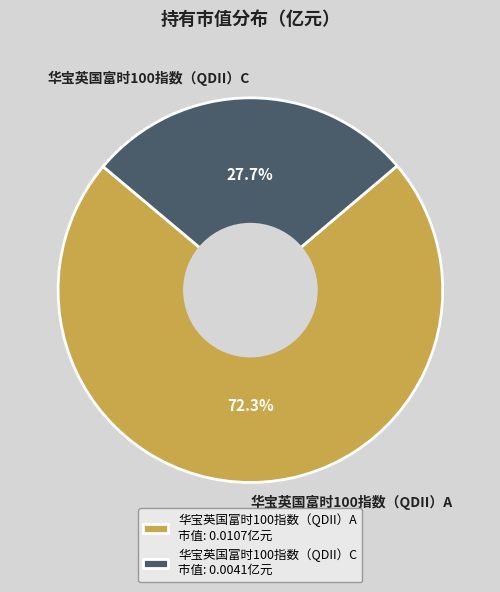

To the nearest percent, what is the difference between the 华宝英国富时100指数（QDII）A and 华宝英国富时100指数（QDII）C slice percentages?

45%